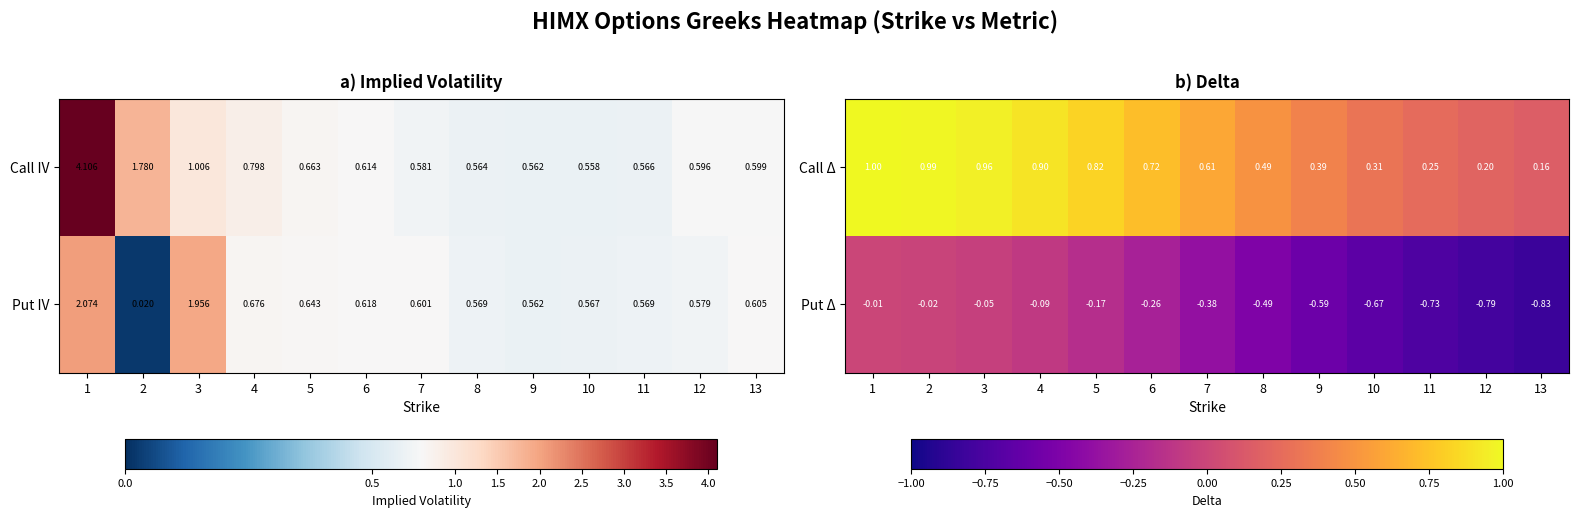

Is the value of Put Δ at 8 greater than the value of Call Δ at 9?

No